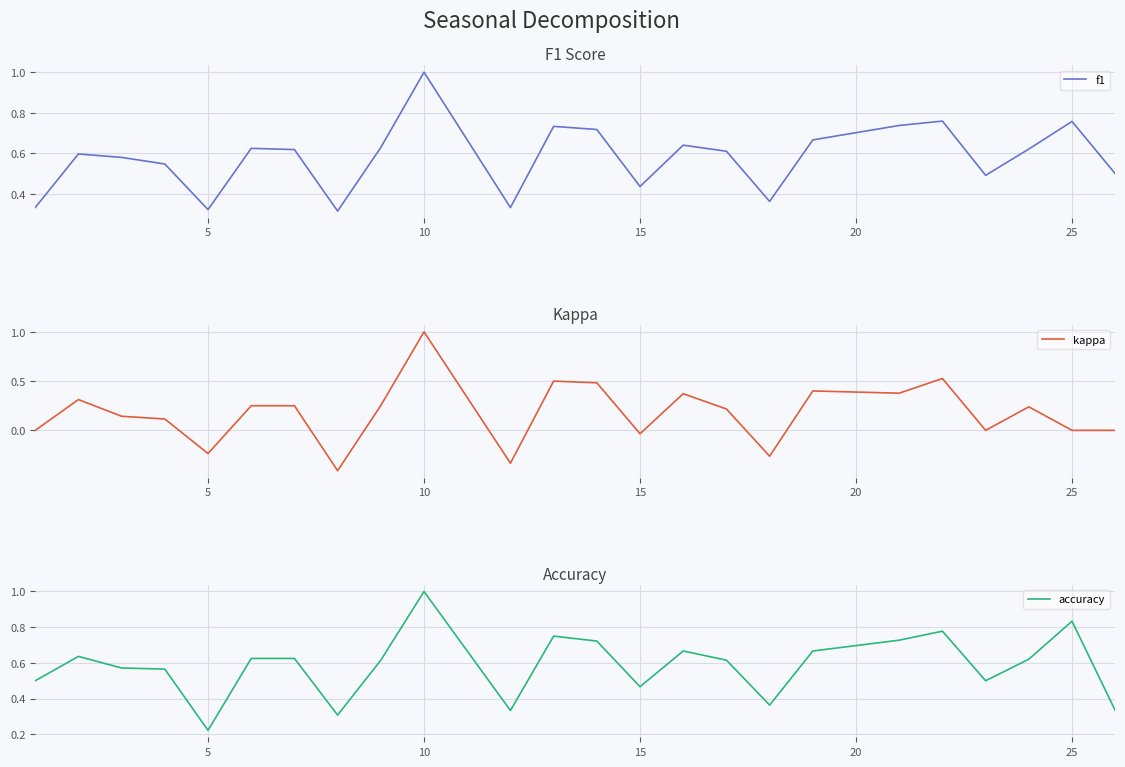

At which label does kappa reach its peak?

10